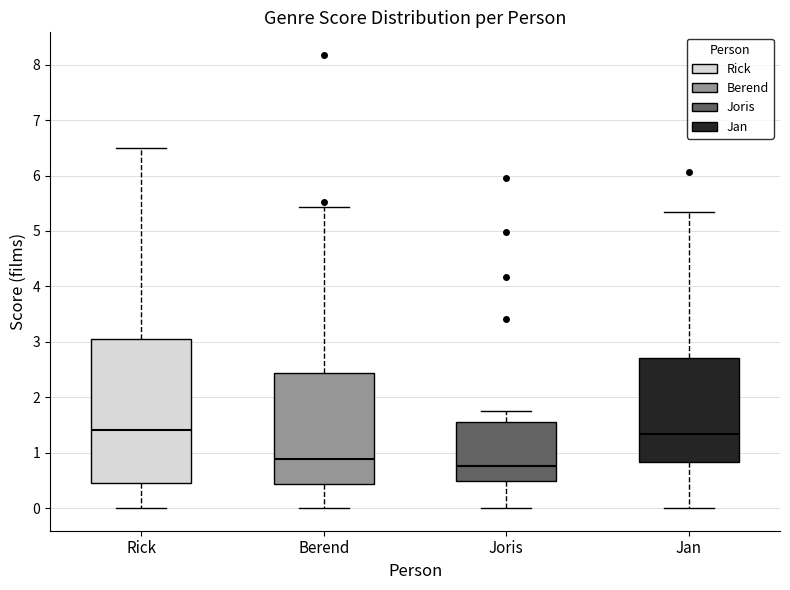

Where is the upper edge of the box for Jan on the y-axis? The values are not printed on the chart, so give them approximately, as read against the axis.

2.7